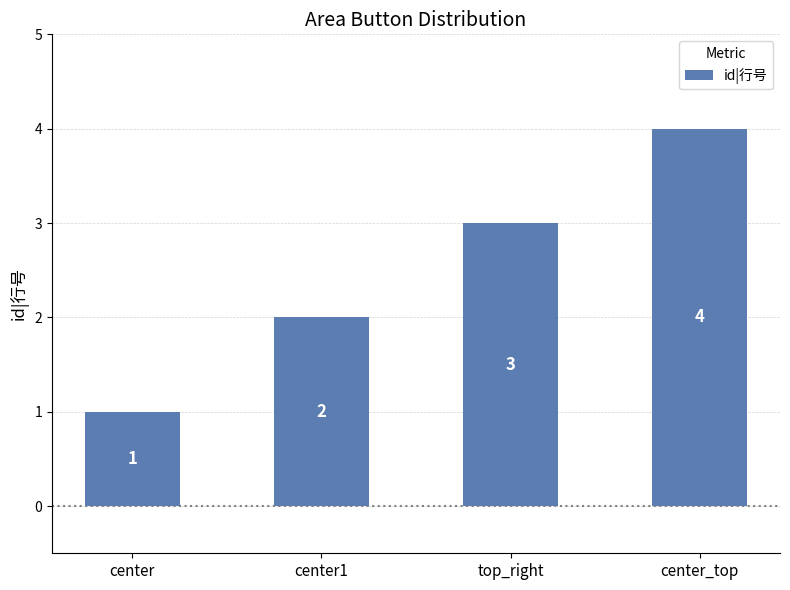

List the labels in order of value, largest first.

center_top, top_right, center1, center